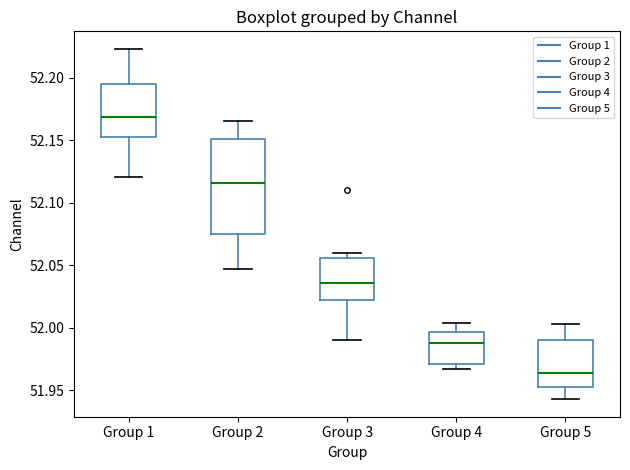

Reading left to right, read every box against the y-axis: the position of its median line, the range the box covers, and the ends of its whiskers. The values are not printed on the chart, so give them approximately, as read against the axis.

Group 1: median 52.170, box 52.150 to 52.195, whiskers 52.120 to 52.225
Group 2: median 52.115, box 52.075 to 52.150, whiskers 52.045 to 52.165
Group 3: median 52.035, box 52.020 to 52.055, whiskers 51.990 to 52.060
Group 4: median 51.990, box 51.970 to 51.995, whiskers 51.965 to 52.005
Group 5: median 51.965, box 51.950 to 51.990, whiskers 51.945 to 52.005